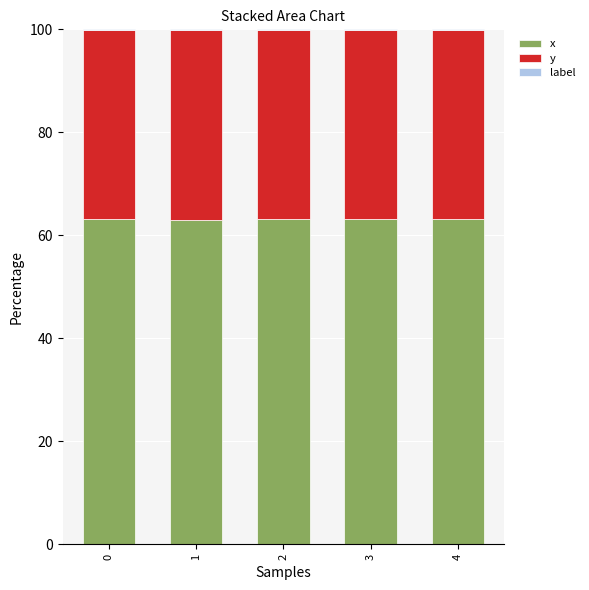

What is the sum of all x values?

315.5